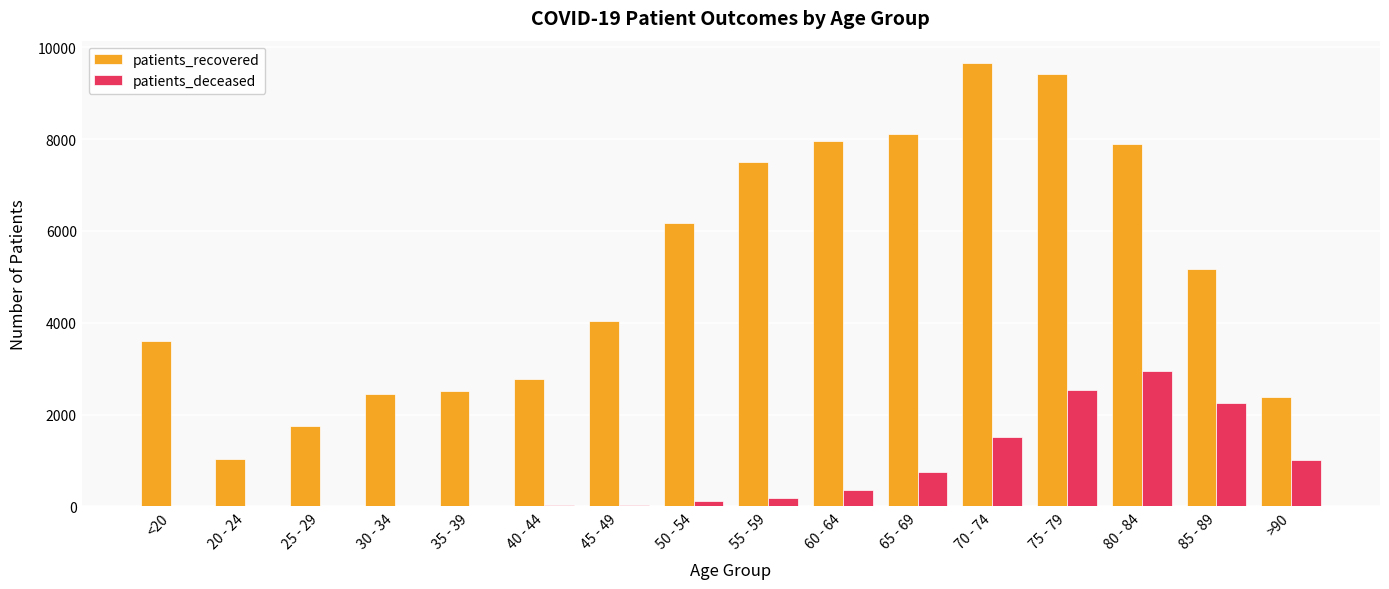

The value of patients_recovered at 80 - 84 is 3981. True or false?

False